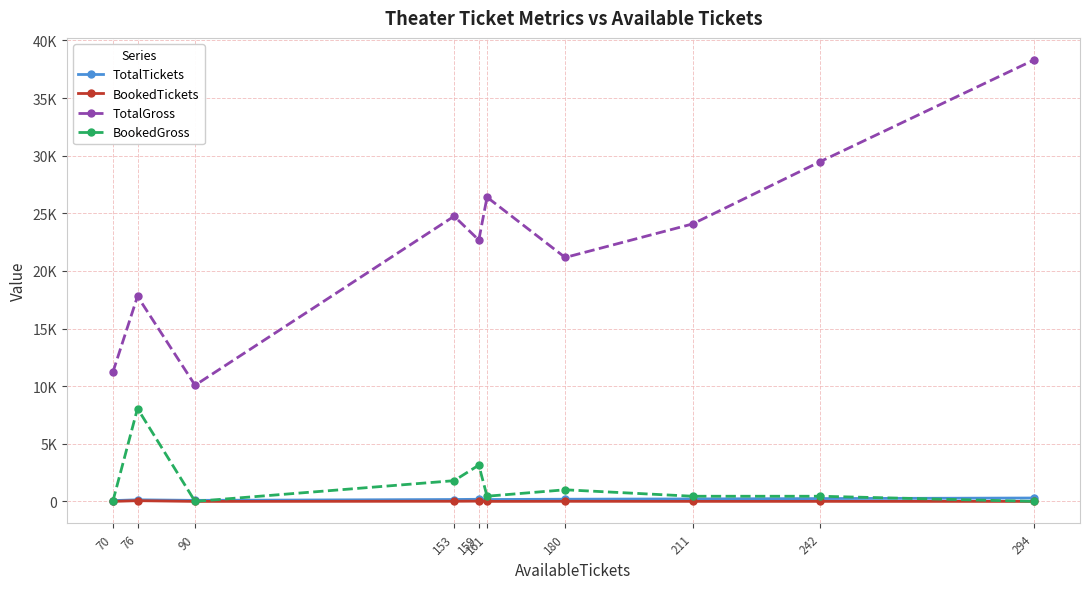

Is this an area chart (filled region under the line)?

No